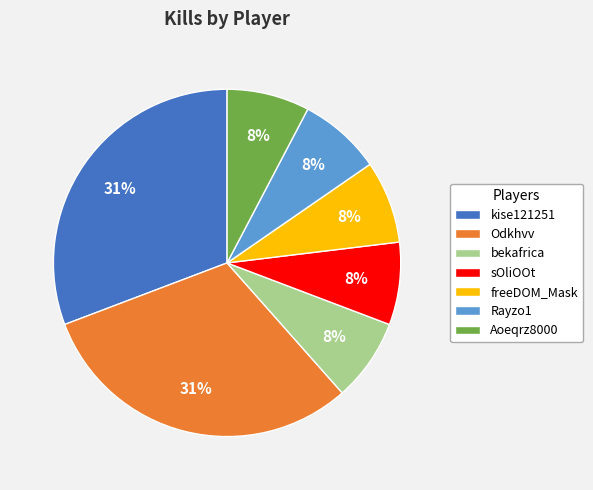

To the nearest percent, what percentage of the pie is bekafrica?

8%